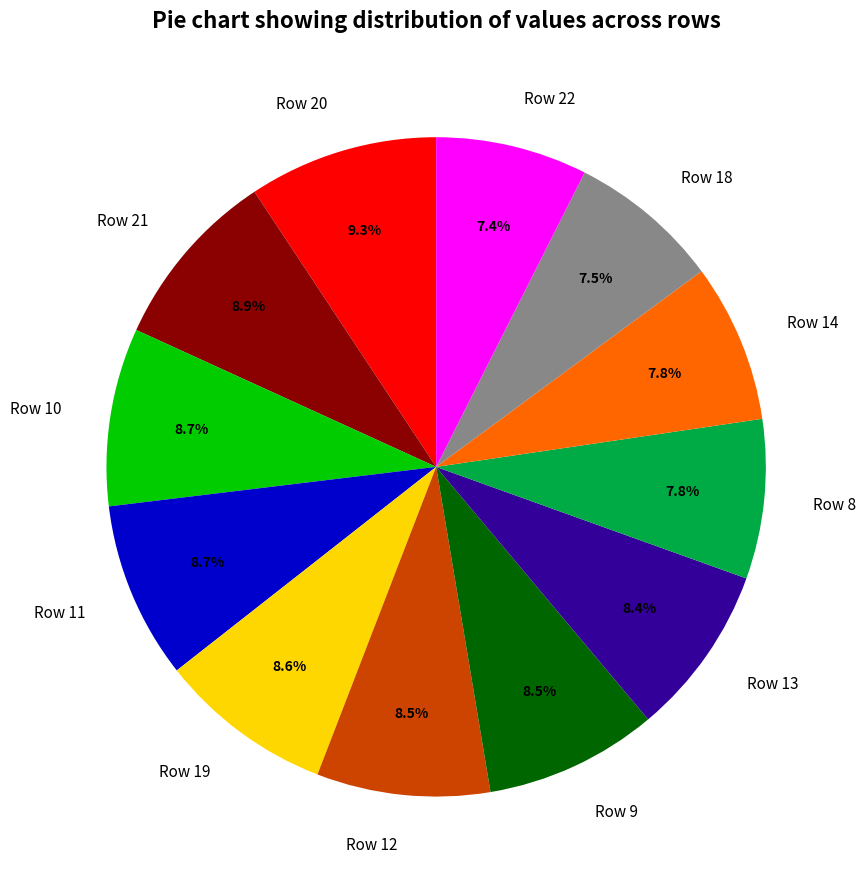

Is there a majority slice in this chart?

No